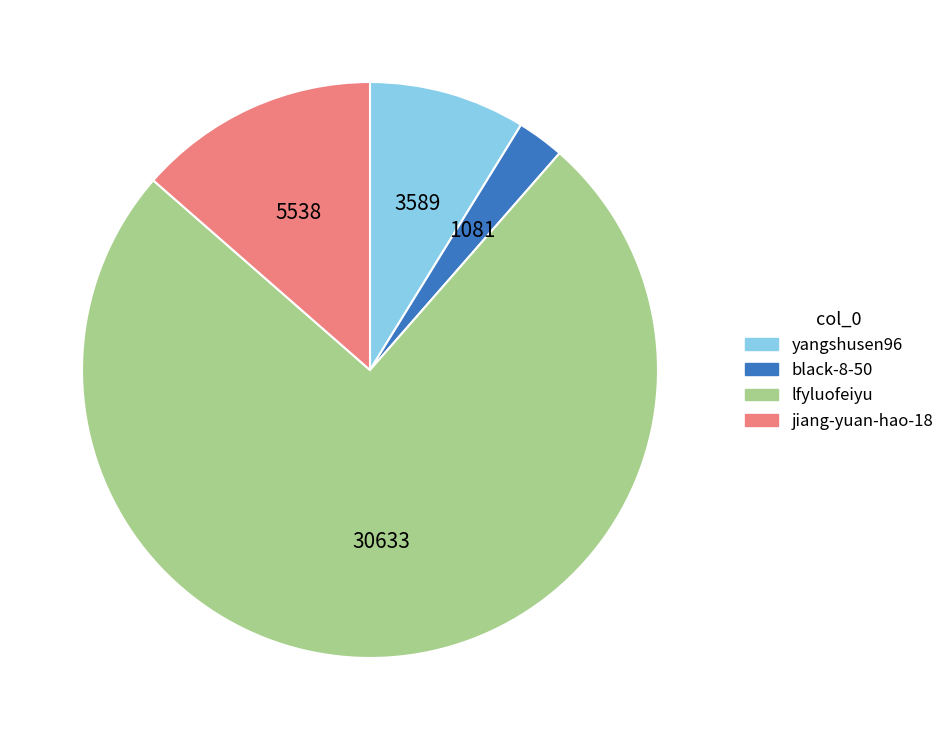

Between black-8-50 and lfyluofeiyu, which is larger?

lfyluofeiyu